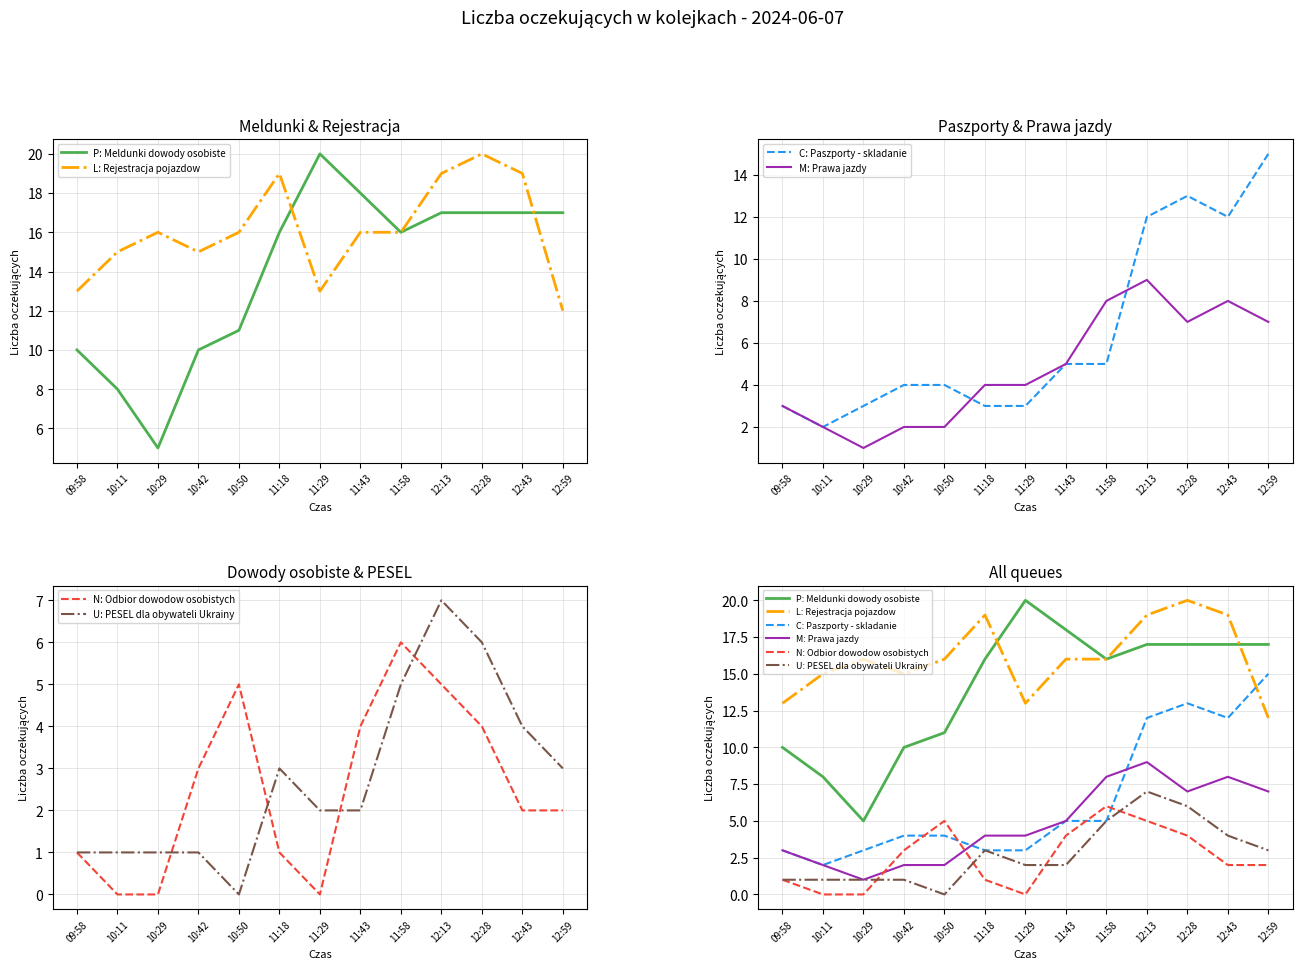

What is the approximate value of M: Prawa jazdy at 10:29?

1